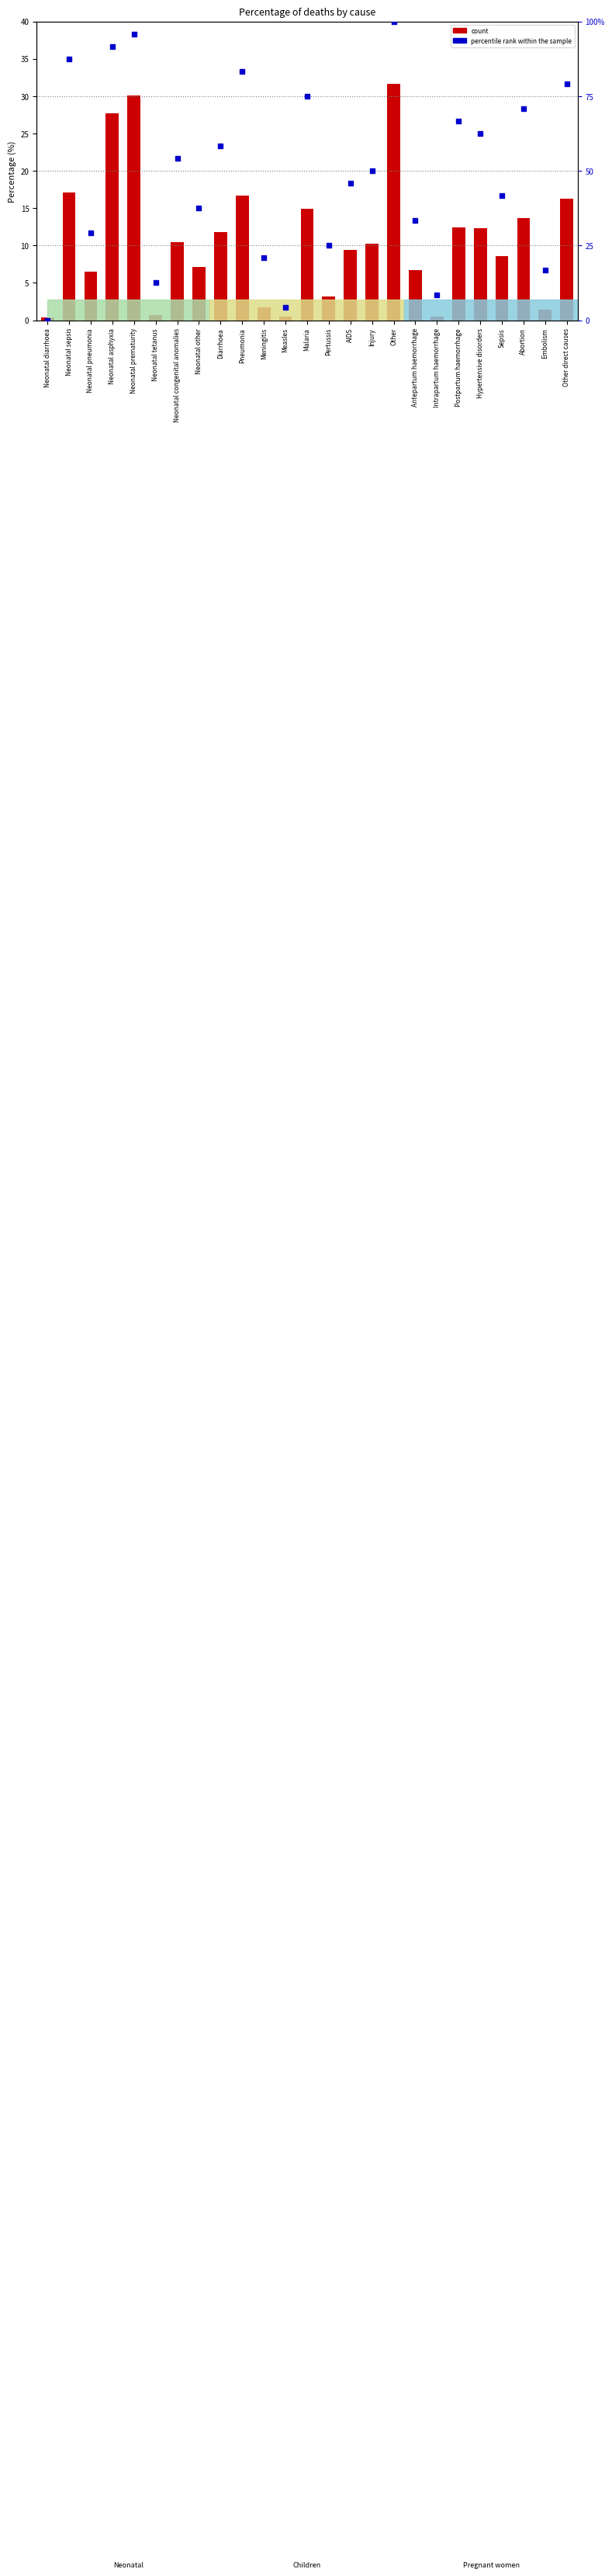

Which series reaches the maximum Y coordinate?

percentile rank within the sample